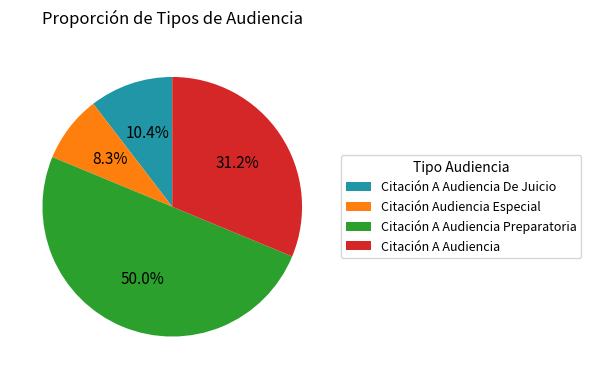

Rank the categories by value from highest to lowest.

Citación A Audiencia Preparatoria, Citación A Audiencia, Citación A Audiencia De Juicio, Citación Audiencia Especial